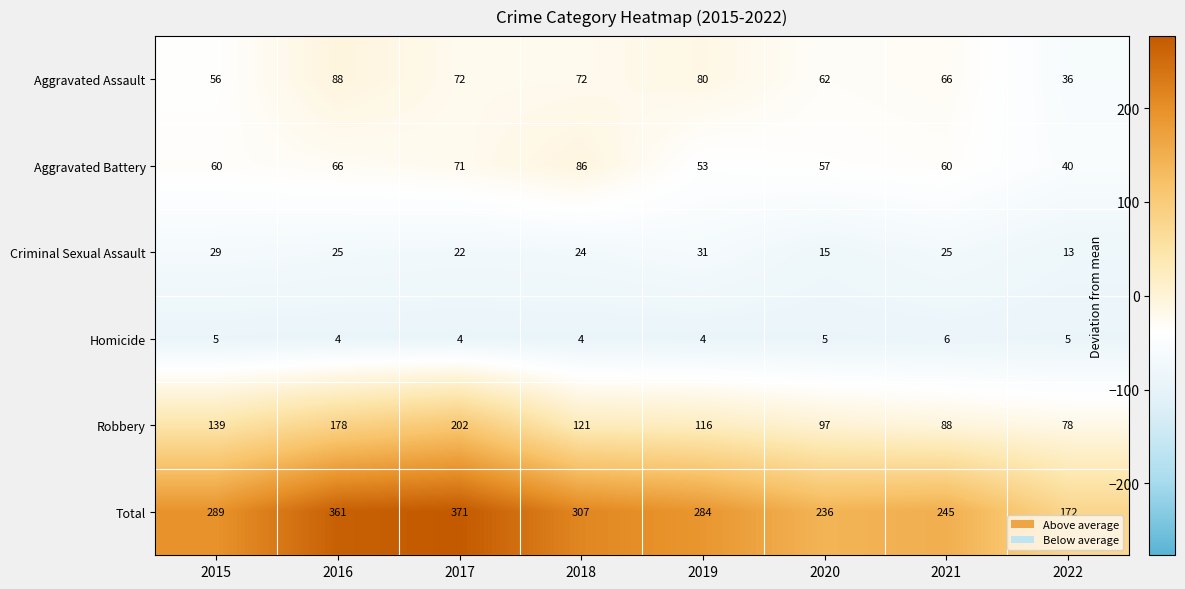

Which category has the highest value in the Criminal Sexual Assault series?

2019